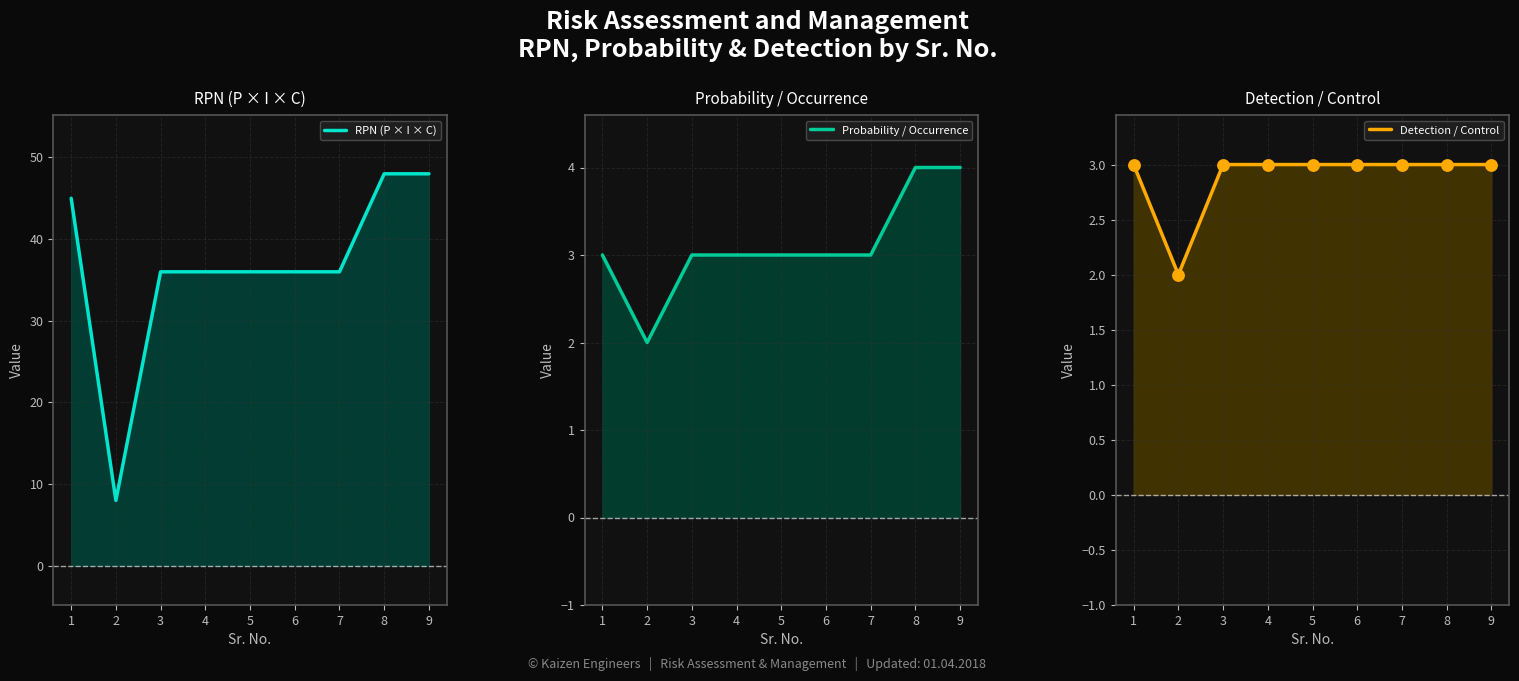

At how many categories does at least one series exceed 10?

8